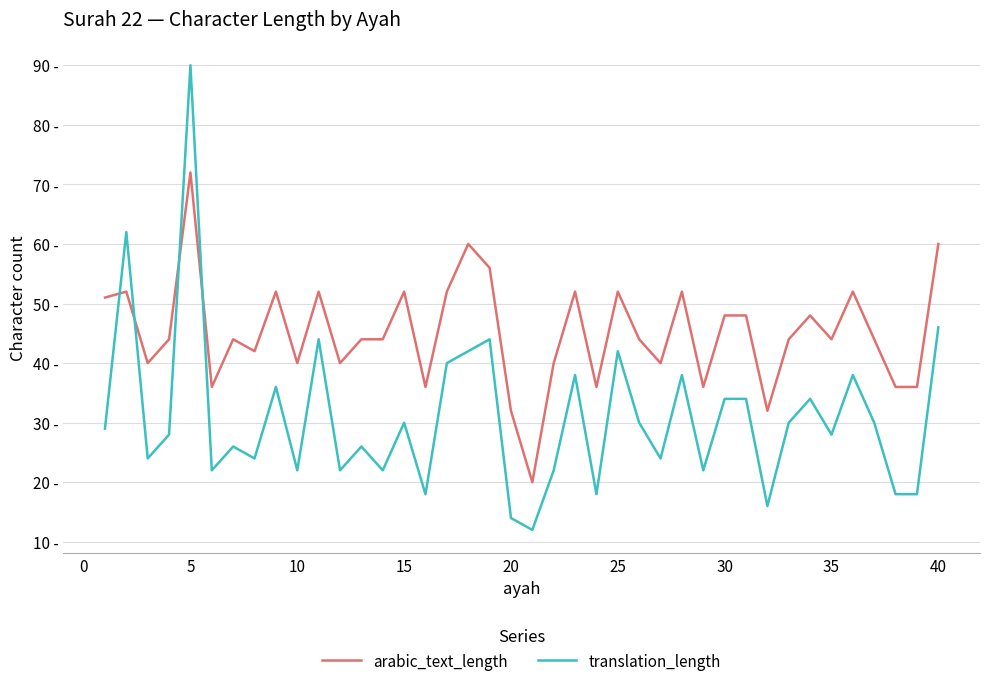

Does the chart display data point markers on the line(s)?

No